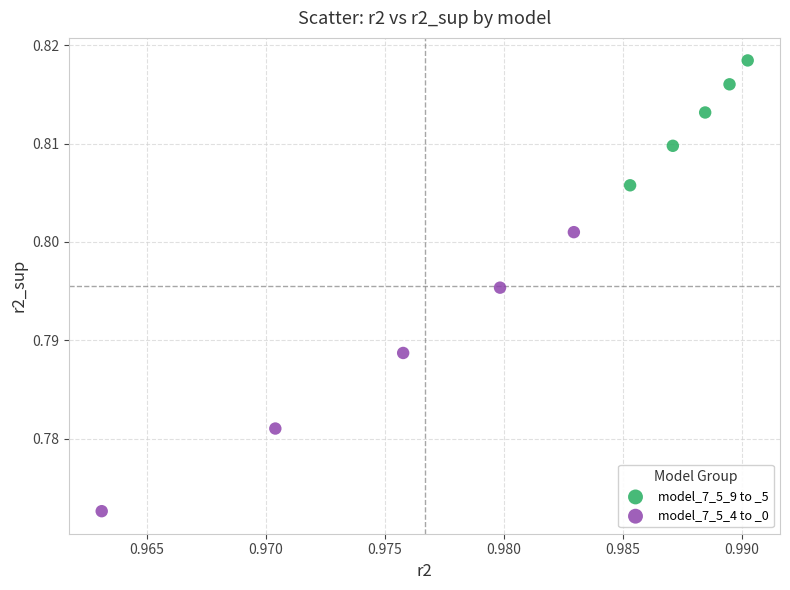

Which series contains the highest Y value?

model_7_5_9 to _5